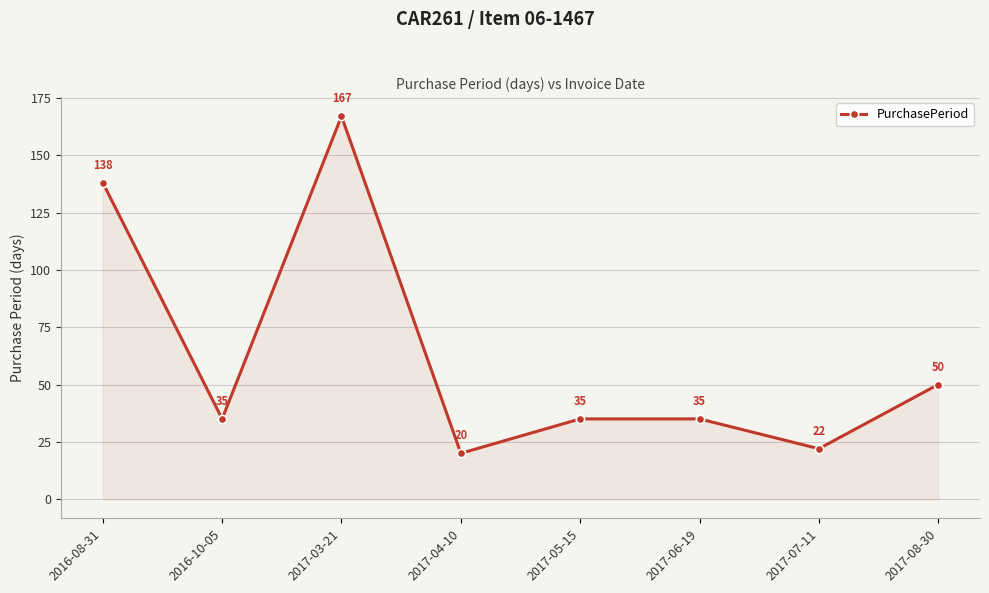

Between 2017-05-15 and 2016-08-31, which is larger?

2016-08-31